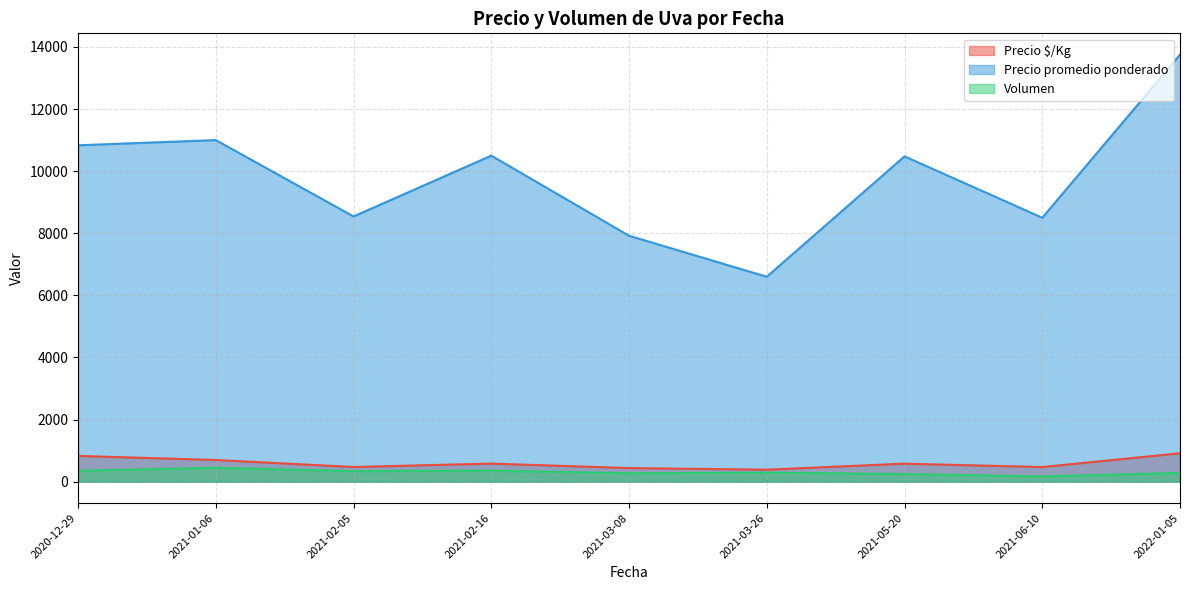

Which series has the largest total across all categories?

Precio promedio ponderado